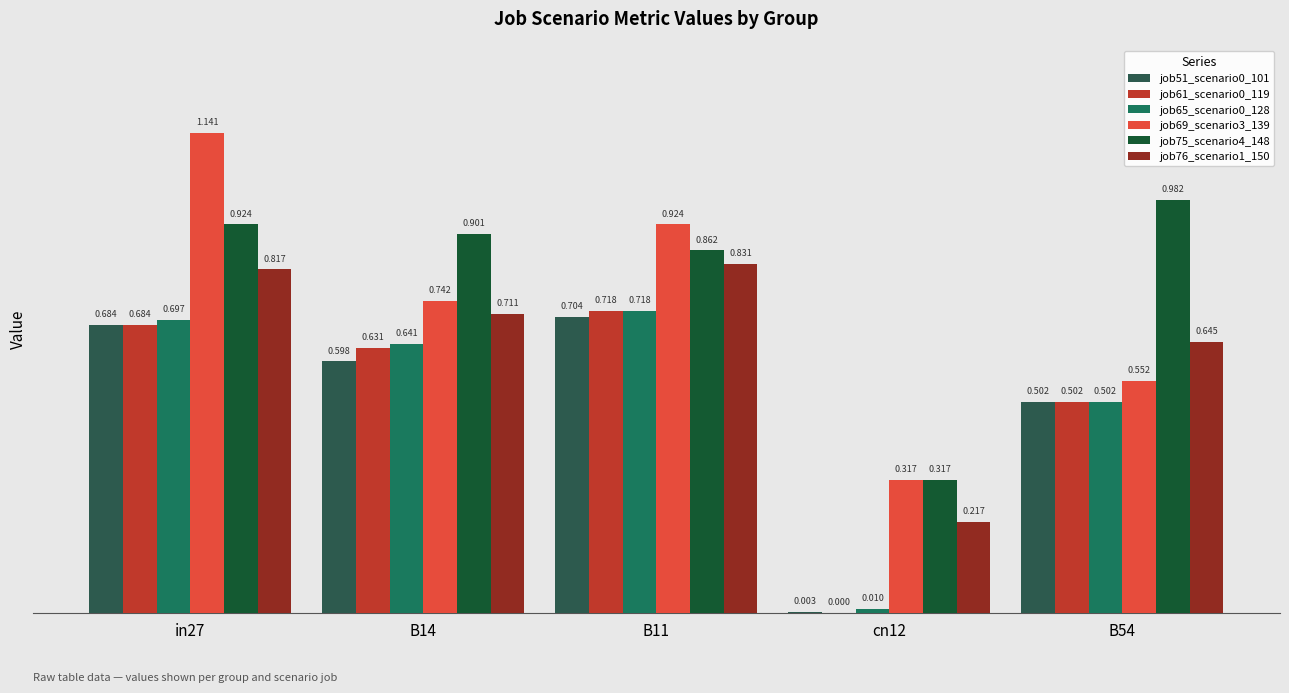

What is the total value across all series at B14?

4.2